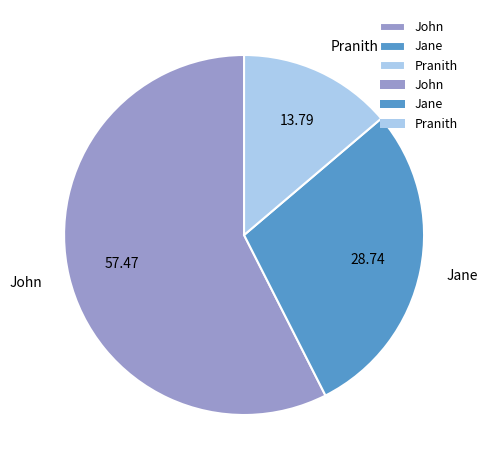

How many slices are in this pie chart?

3